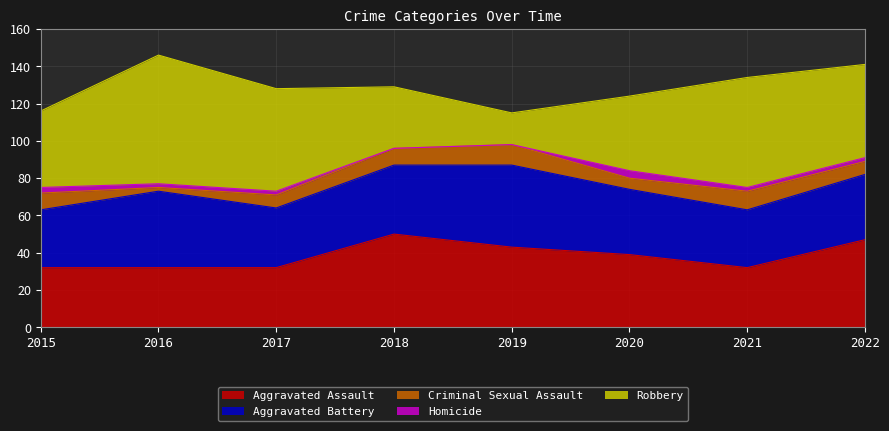

At which category is the sum across all series the highest?

2016